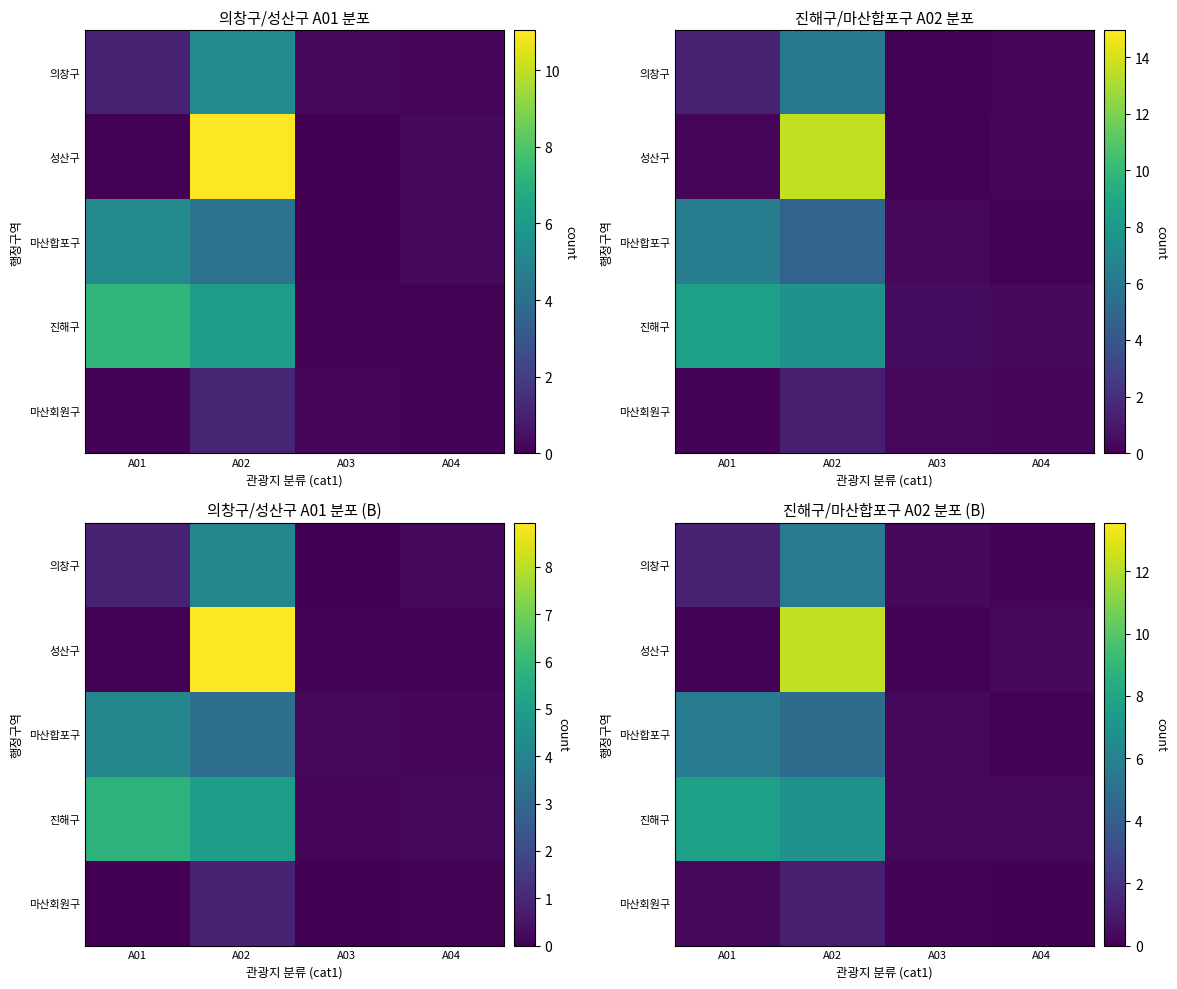

The 마산회원구 series shows 0.1 at A03. True or false?

True